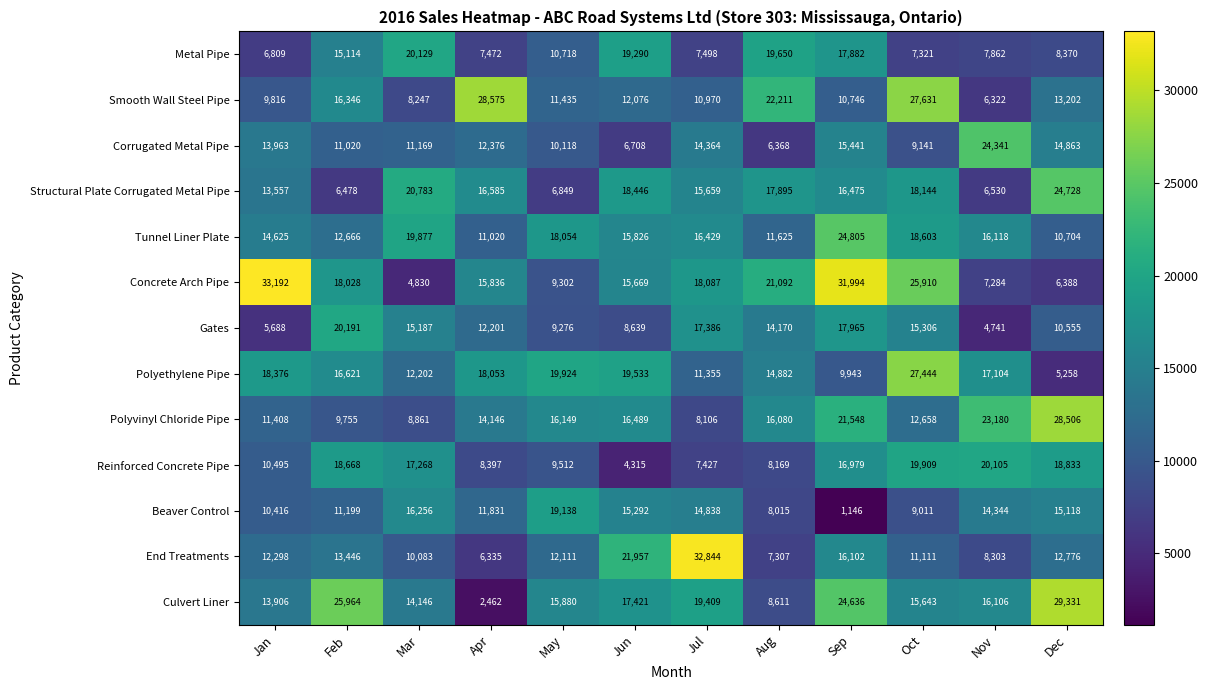

How many values in the Tunnel Liner Plate series are below 16118?

6